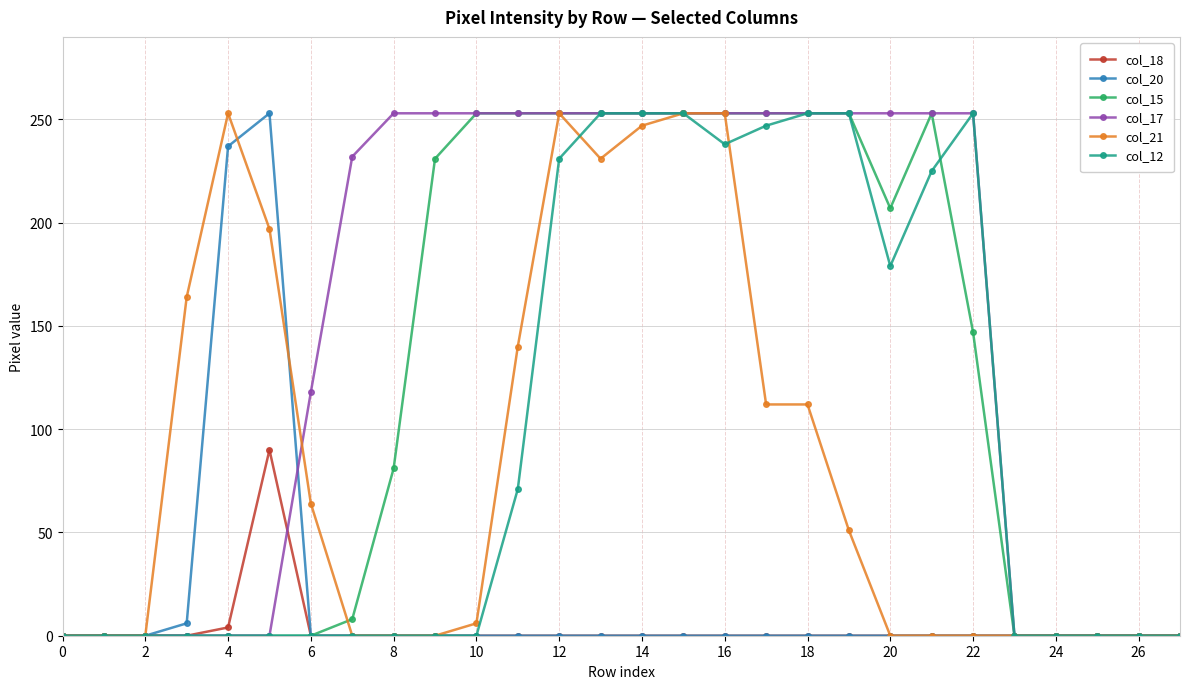

True or false: col_20 has more than 0 points higher than both neighbors.

True